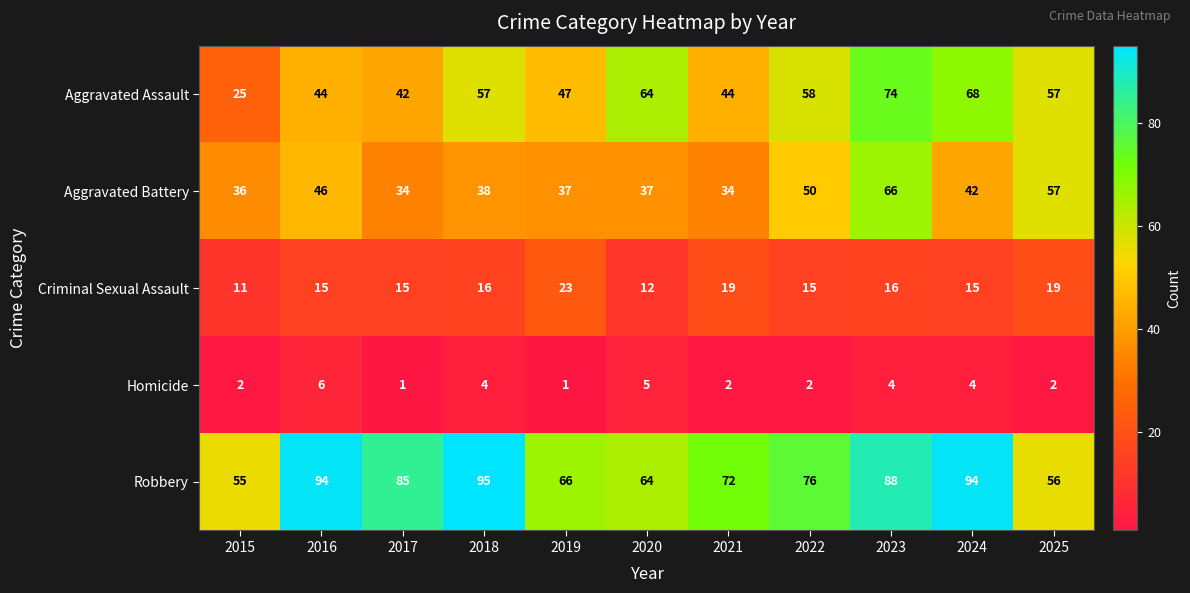

Is it true that Robbery equals 113 at 2022?

False